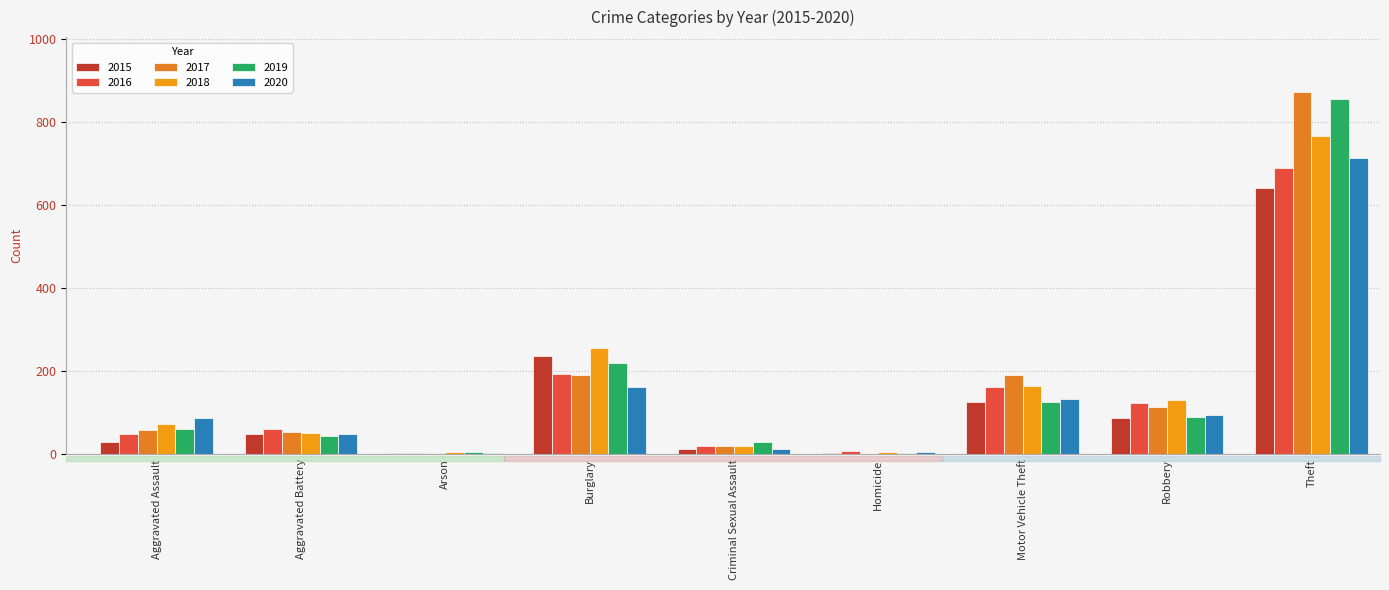

The 2015 series shows 13 at Criminal Sexual Assault. True or false?

True